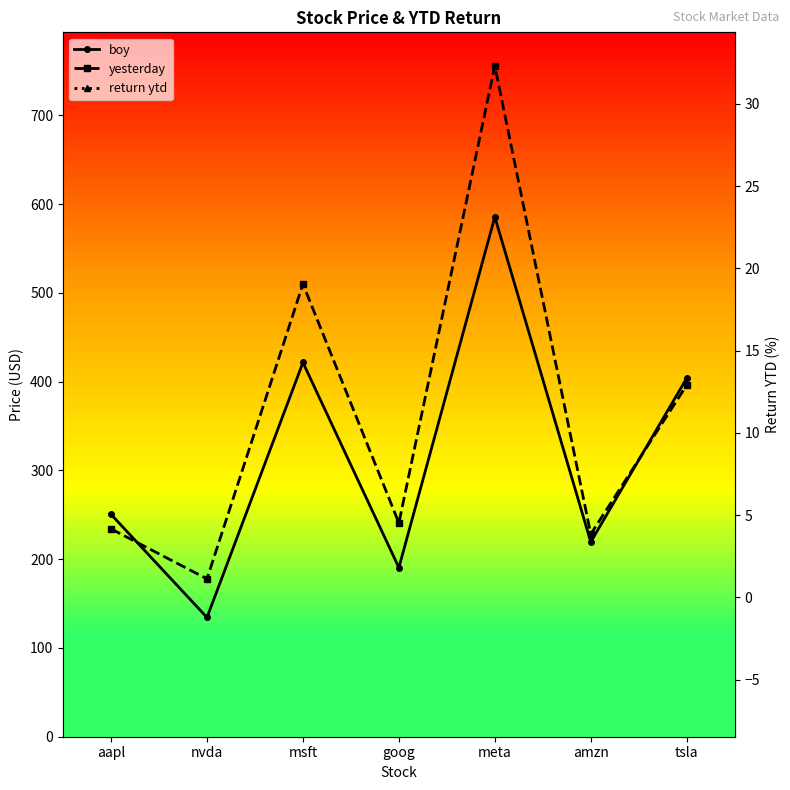

What position from the right is tsla?

1